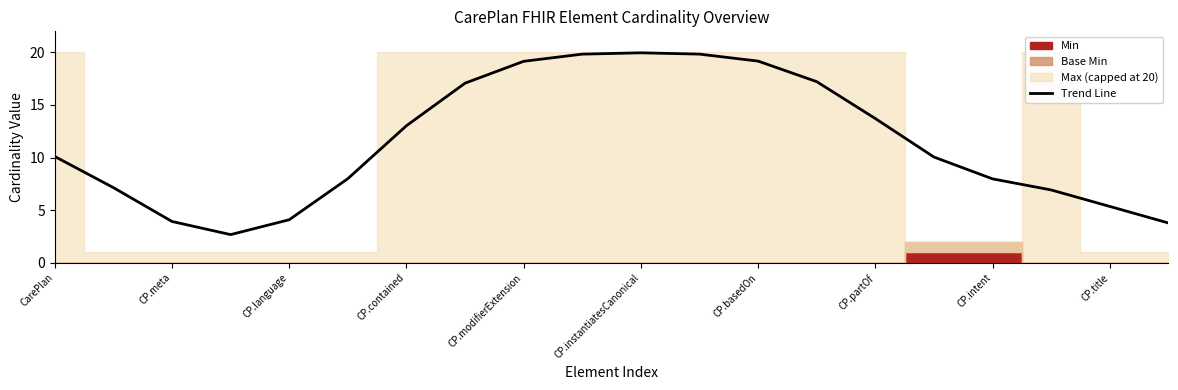

Is it true that Trend Line equals 13.0 at CP.contained?

True